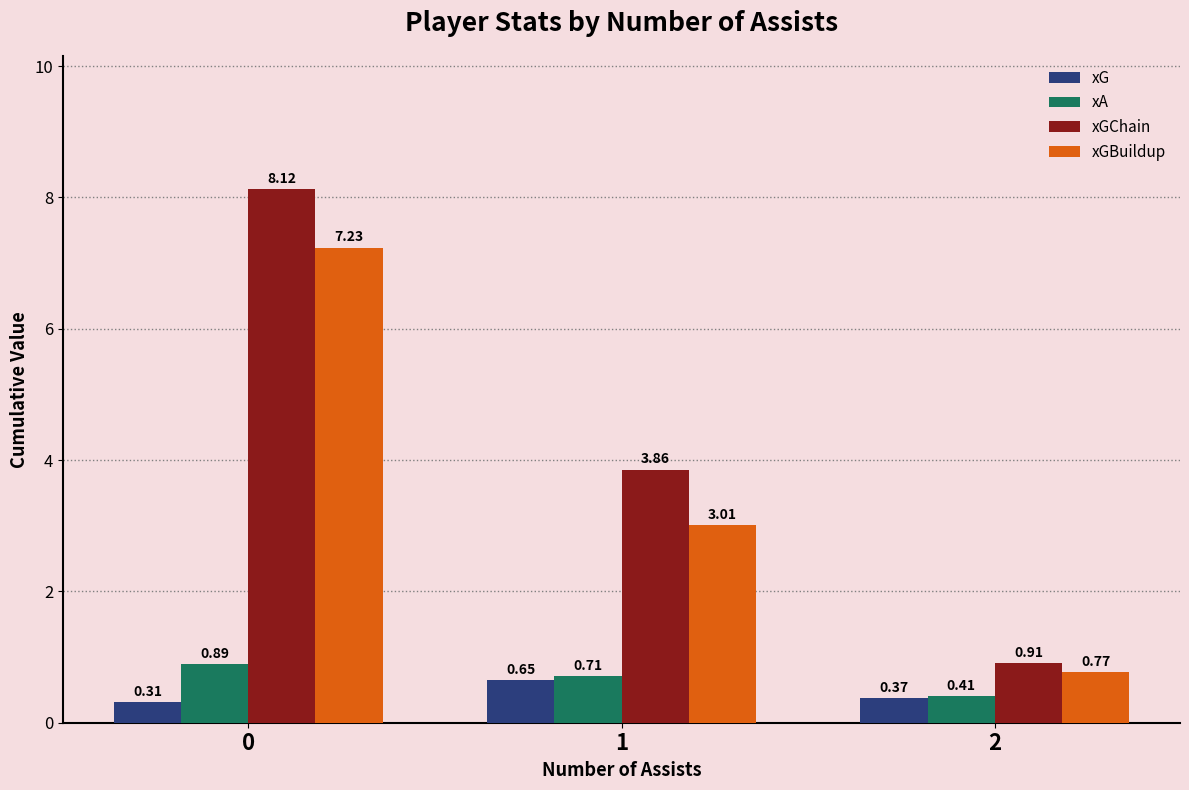

List the series in order of their peak value, highest first.

xGChain, xGBuildup, xA, xG